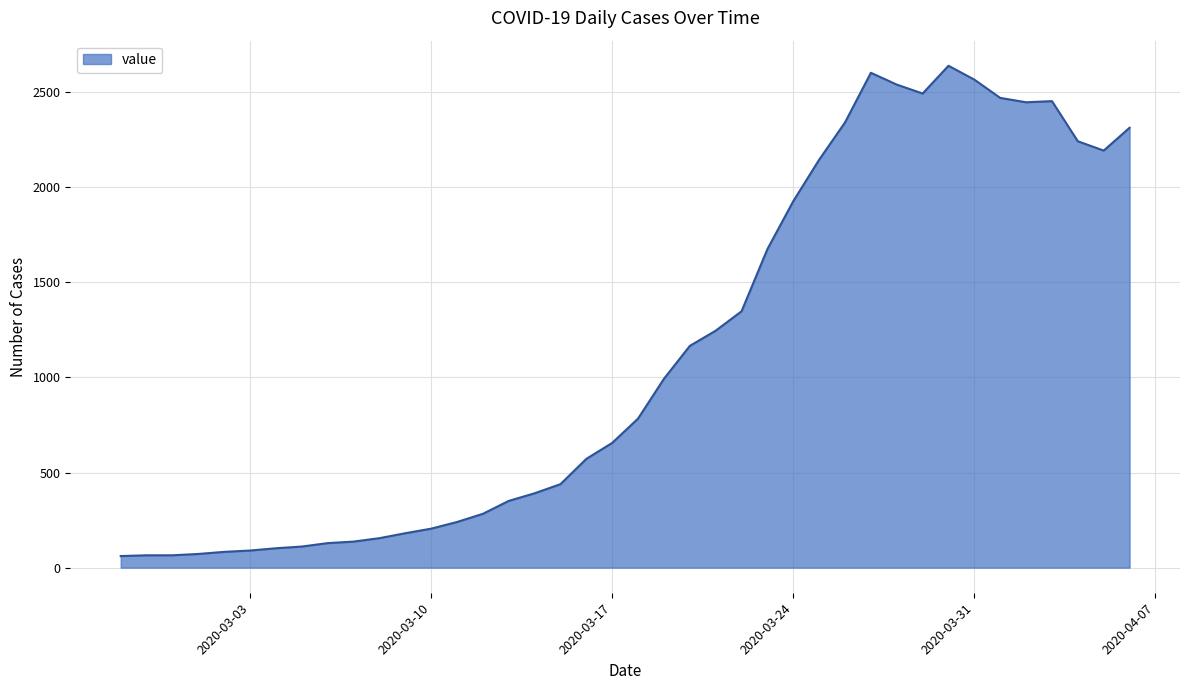

How many lines are shown in the chart?

1